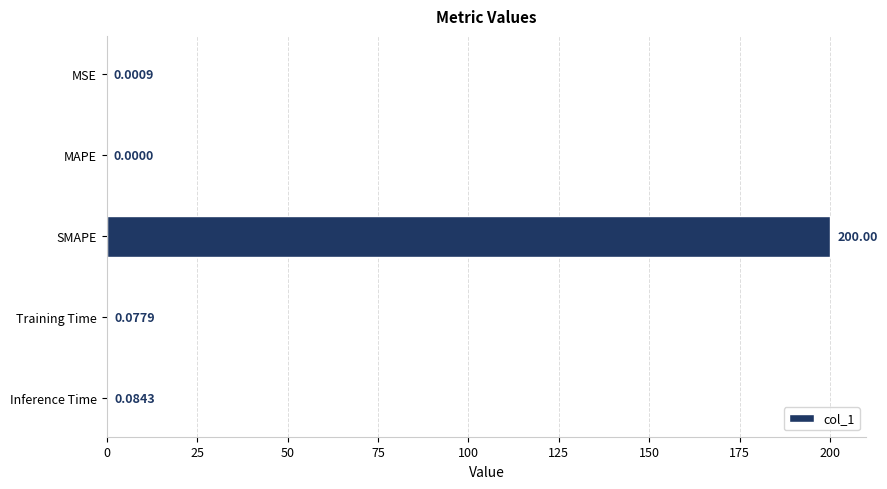

What is the change in value from SMAPE to Training Time?

-199.9